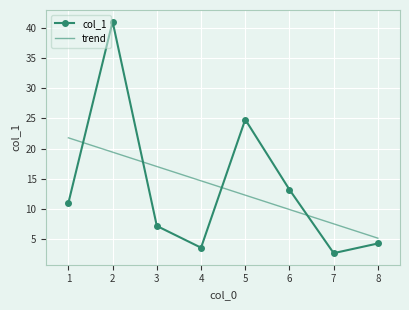

List the labels in order of value, largest first.

2, 5, 6, 1, 3, 8, 4, 7